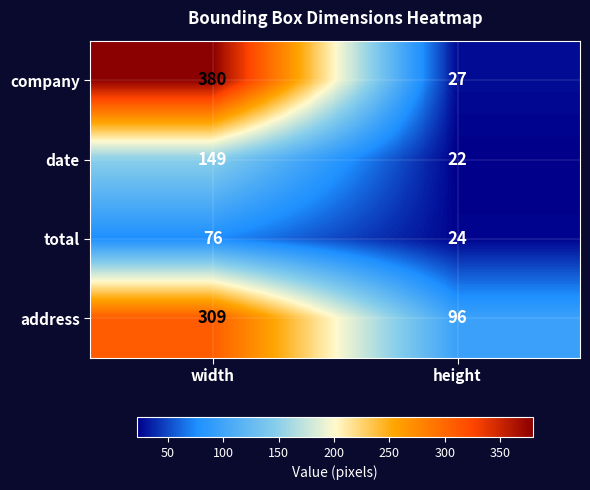

What is the spread (max minus min) of values at height?

74